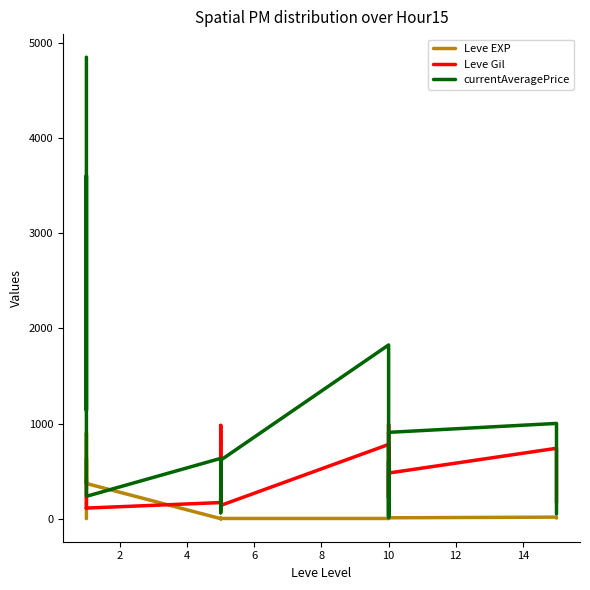

Reading left to right, transcribe all the data shown in this chart.

Leve EXP: 1.0	540.0	630.0	370.0	900.0	370.0	1.0	6.0	1.0	2.0	1.0	3.0	3.0	3.0	9.0	4.0	3.0	10.0	17.0	7.0
Leve Gil: 420.0	112.0	112.0	112.0	113.0	112.0	170.0	280.0	810.0	790.0	980.0	140.0	780.0	220.0	990.0	770.0	220.0	480.0	740.0	170.0
currentAveragePrice: 4847.0	1140.0	1613.8	3603.5	801.4	235.7	634.0	450.0	62.8	250.0	114.3	615.4	1825.1	117.2	12.4	604.1	27.5	907.3	1001.0	50.0